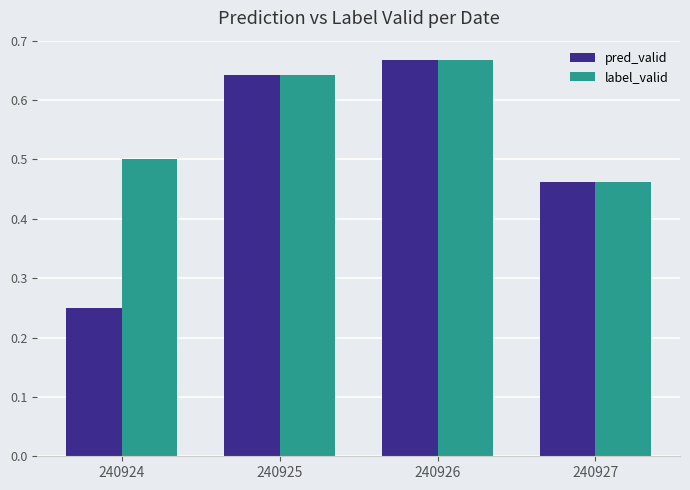

Which category has the highest value in the label_valid series?

240926